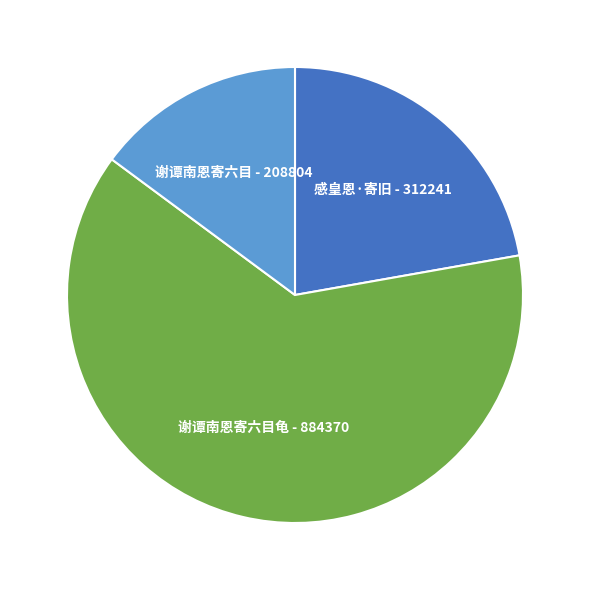

True or false: 谢谭南恩寄六目龟 accounts for 73% of the total.

False